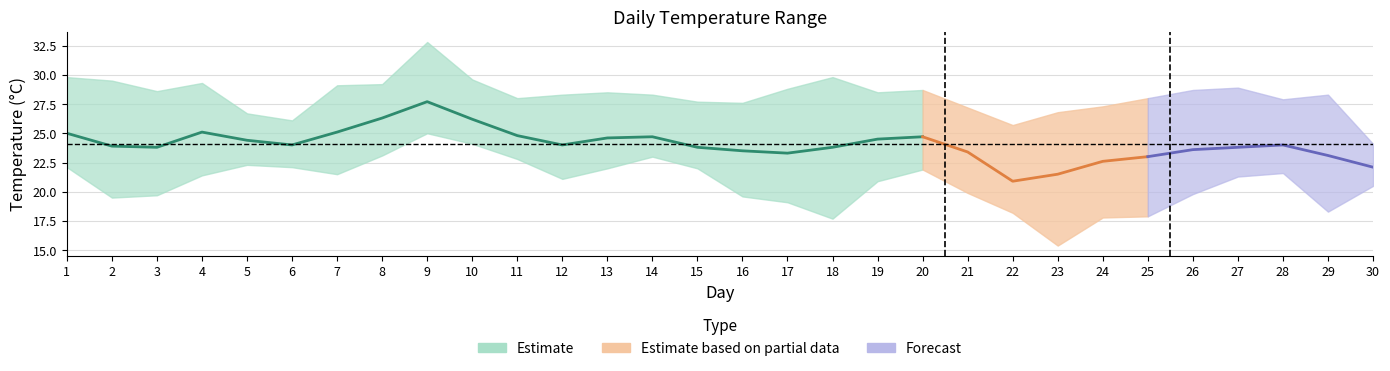

What is the value of the 気温平均 point at the 28th from the left?

24.0